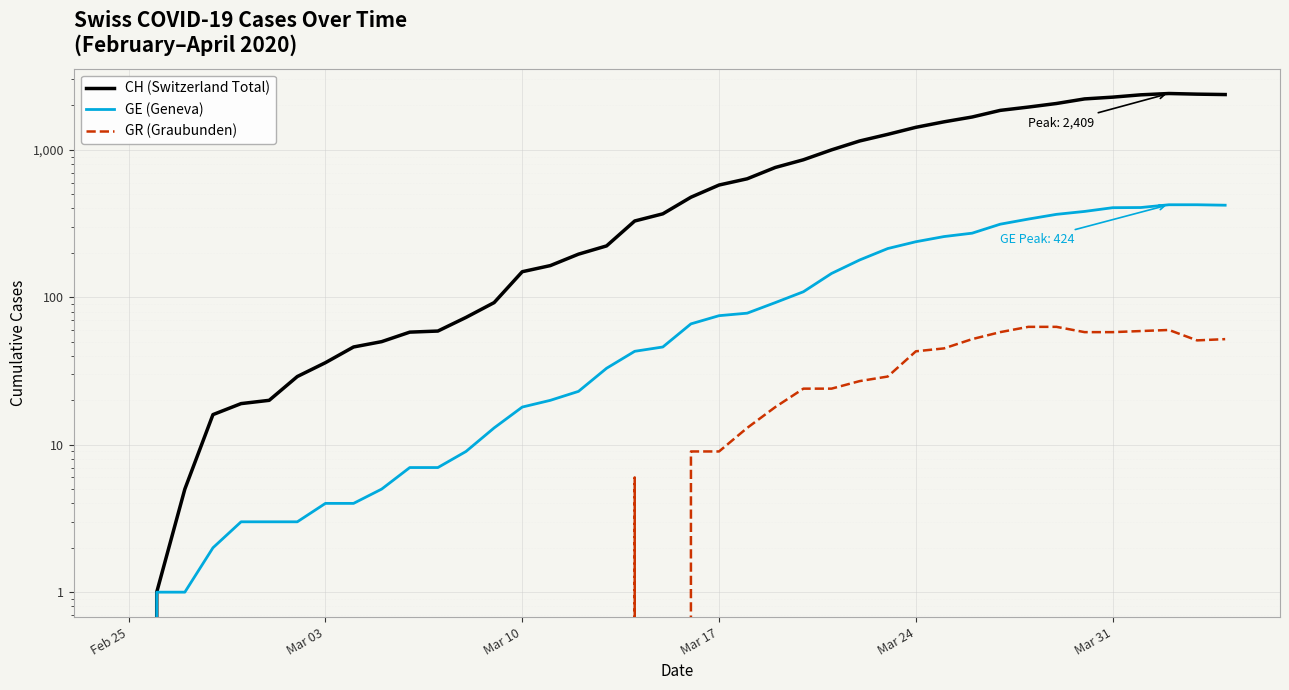

Is the value of GE (Geneva) at 15 greater than the value of CH (Switzerland Total) at 32?

No